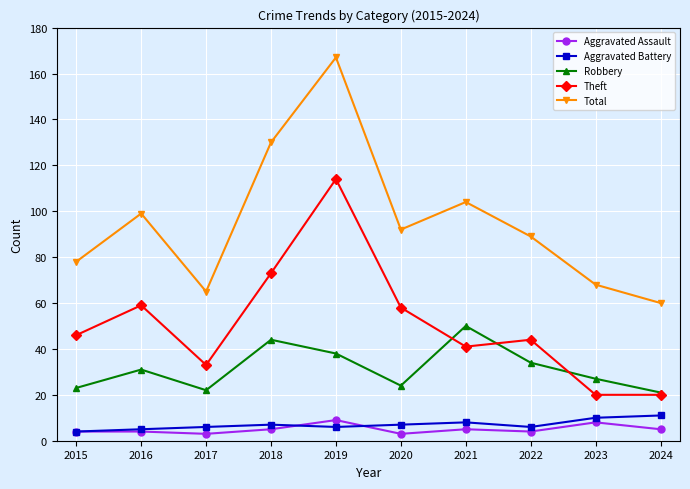

True or false: Theft has a value of 9 at 2023.

False